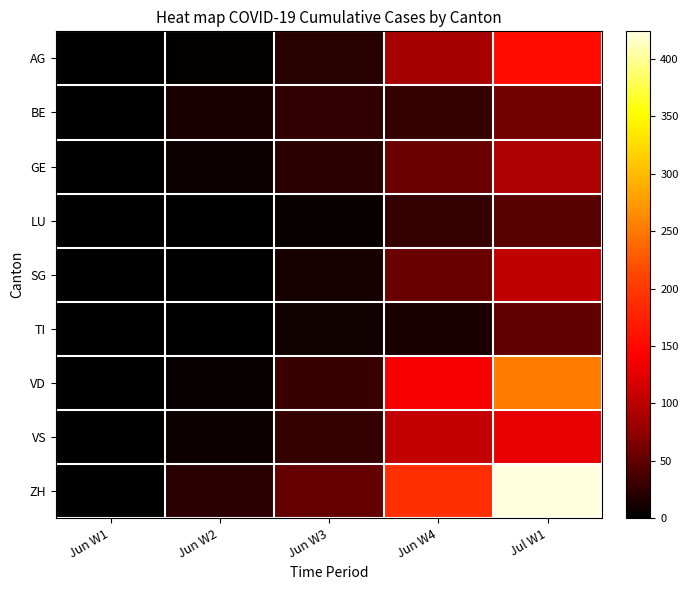

Between Jul W1 and Jun W1, which is larger?

Jul W1